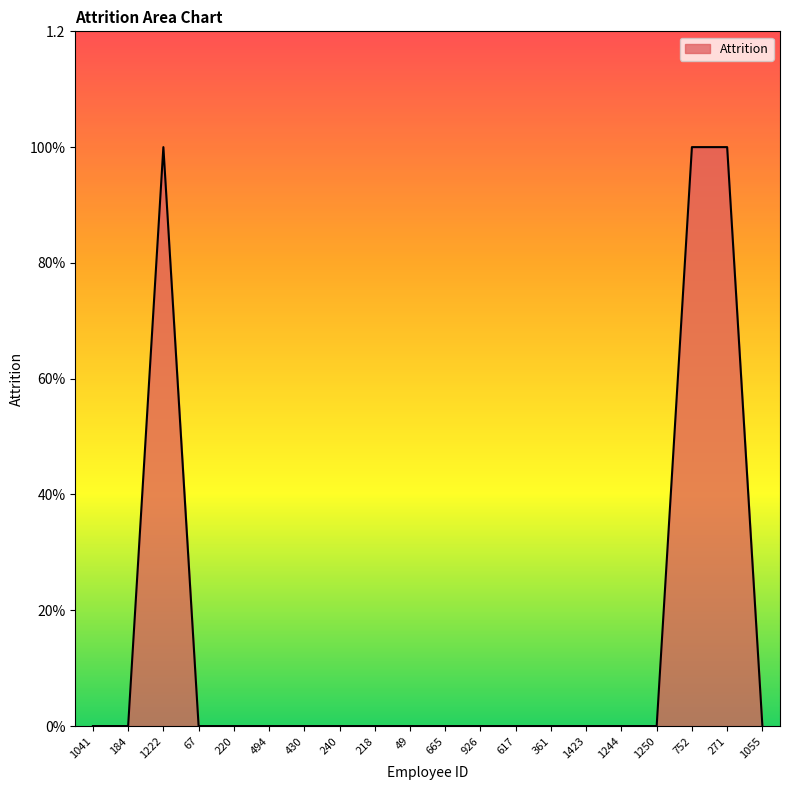

What is the difference between the maximum and minimum values?

1